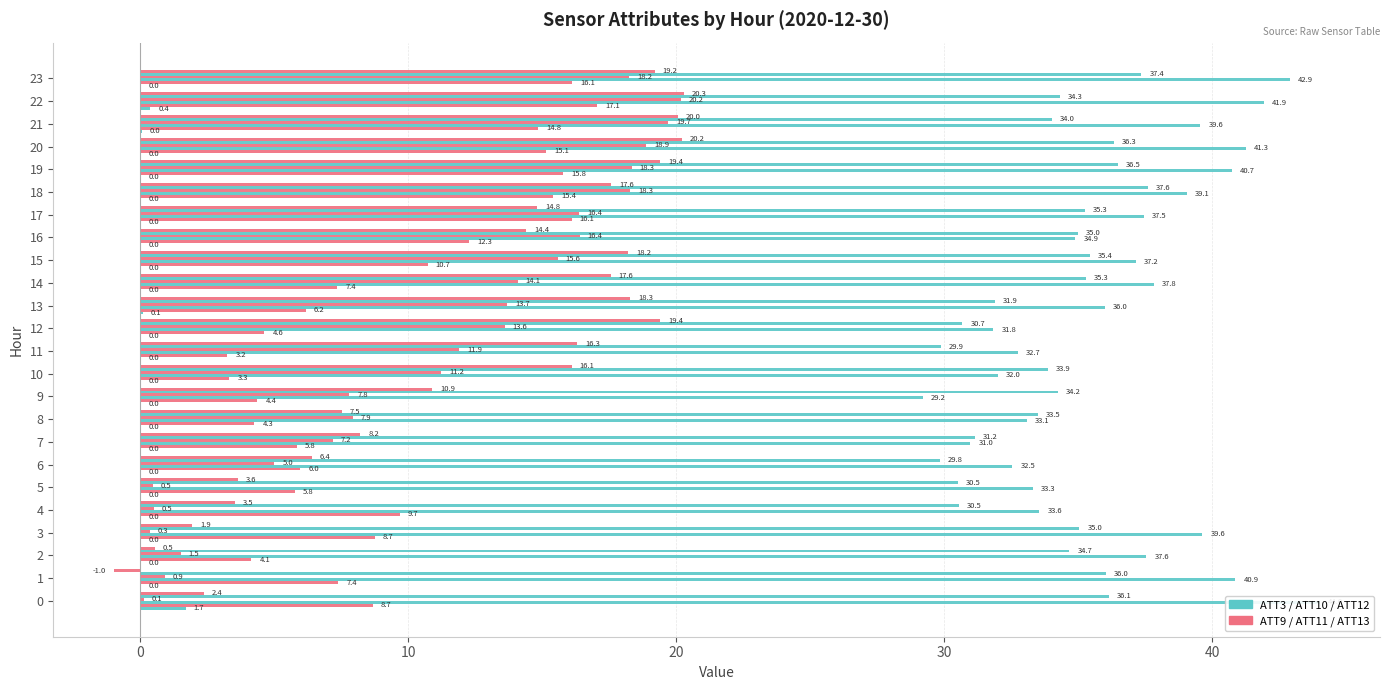

Which series has the largest total across all categories?

ATT10